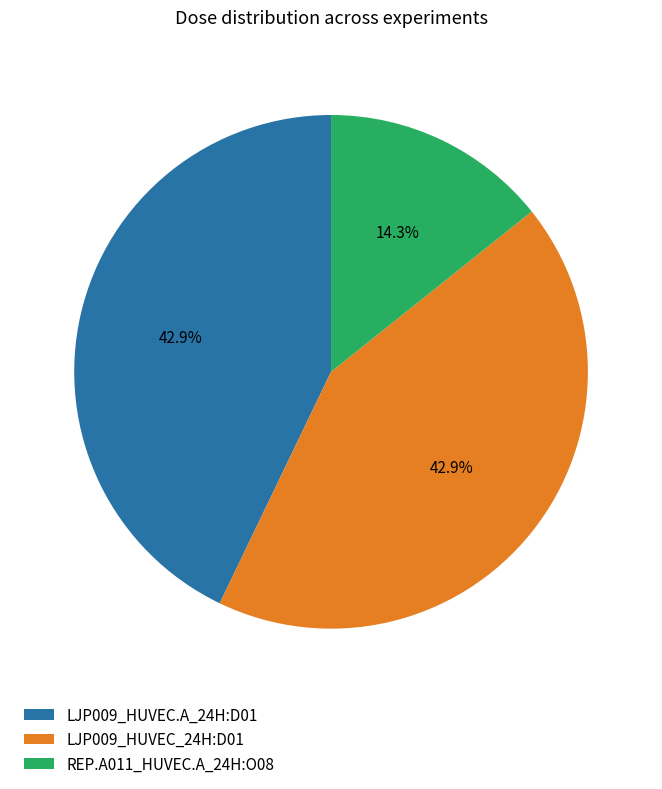

The LJP009_HUVEC.A_24H:D01 slice represents 50% of the pie. True or false?

False